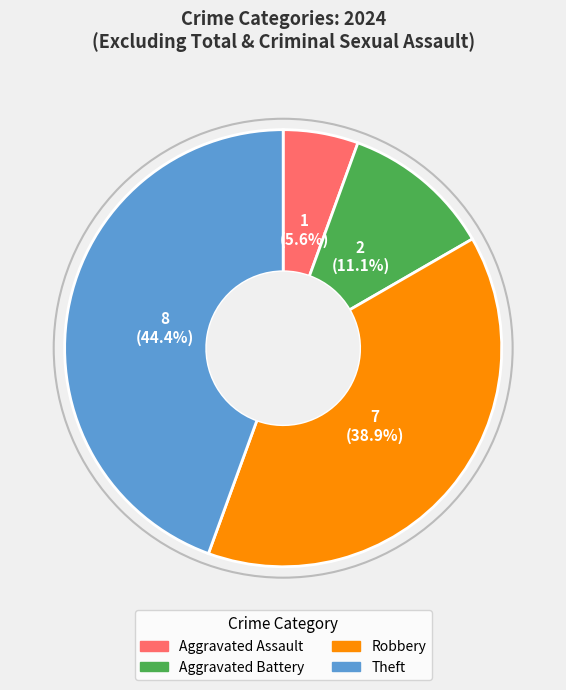

Is there a majority slice in this chart?

No